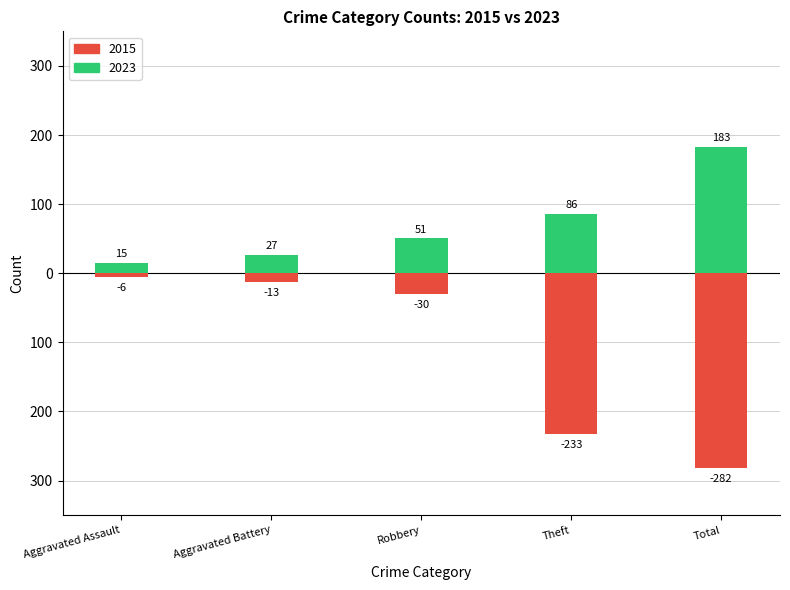

At which label does 2015 first exceed -30?

Aggravated Assault